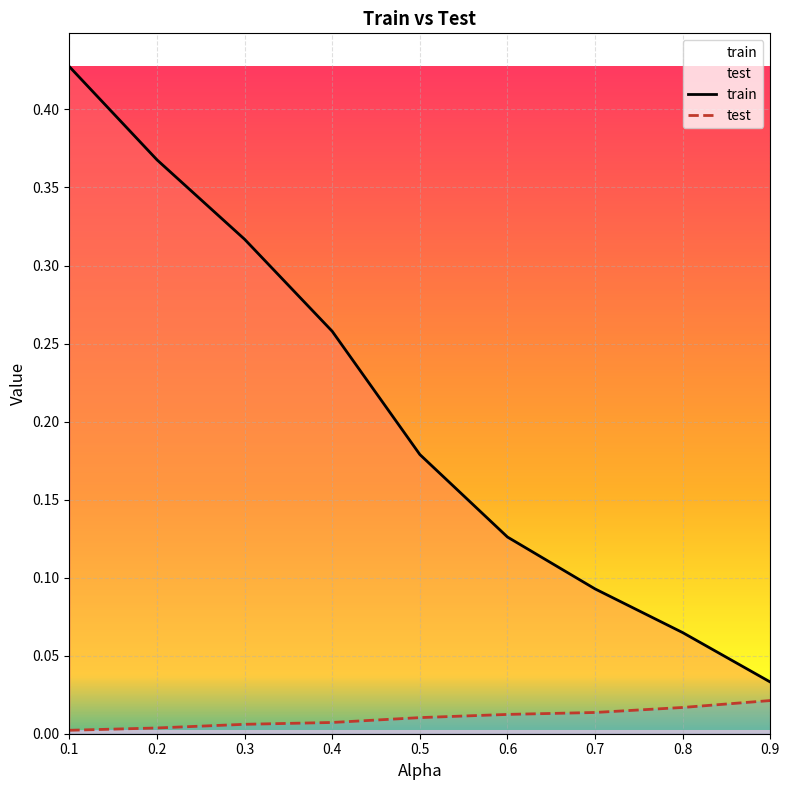

True or false: test and train intersect in this chart.

False